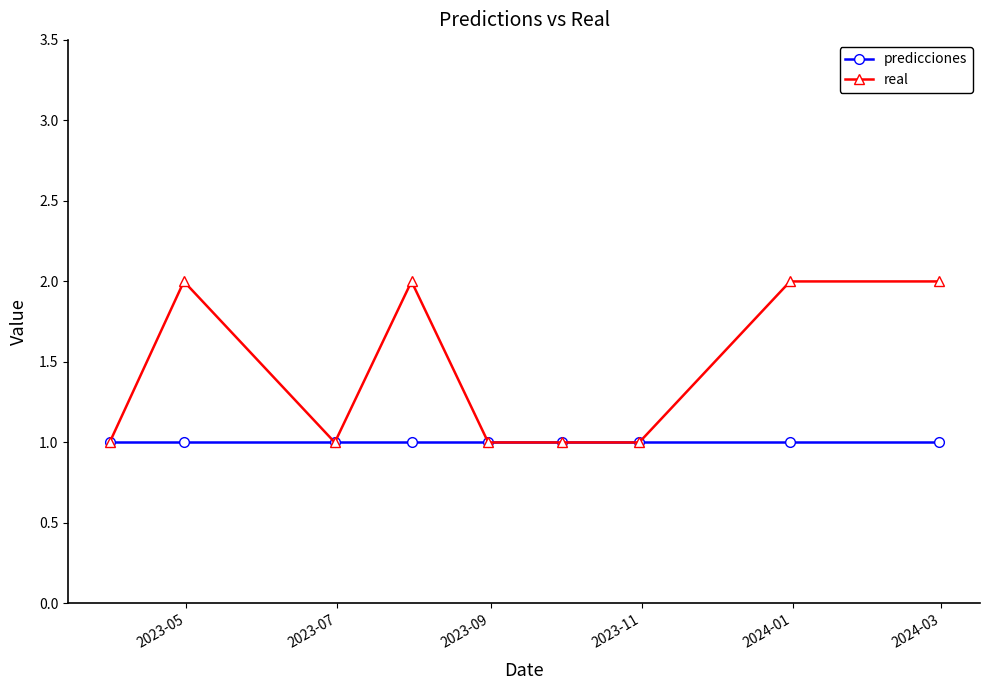

Which series has the largest total across all categories?

real